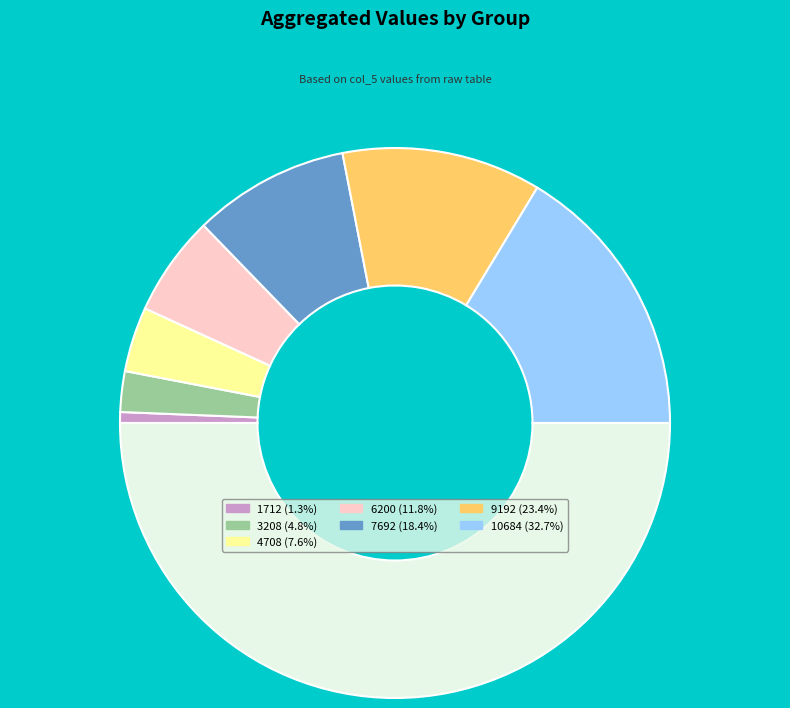

What is the largest slice in the pie chart?

10684